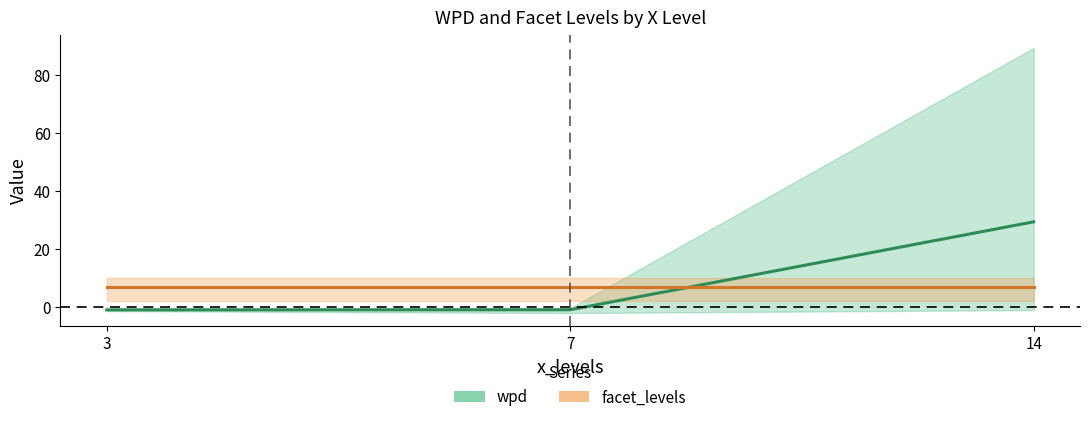

How many lines are shown in the chart?

2